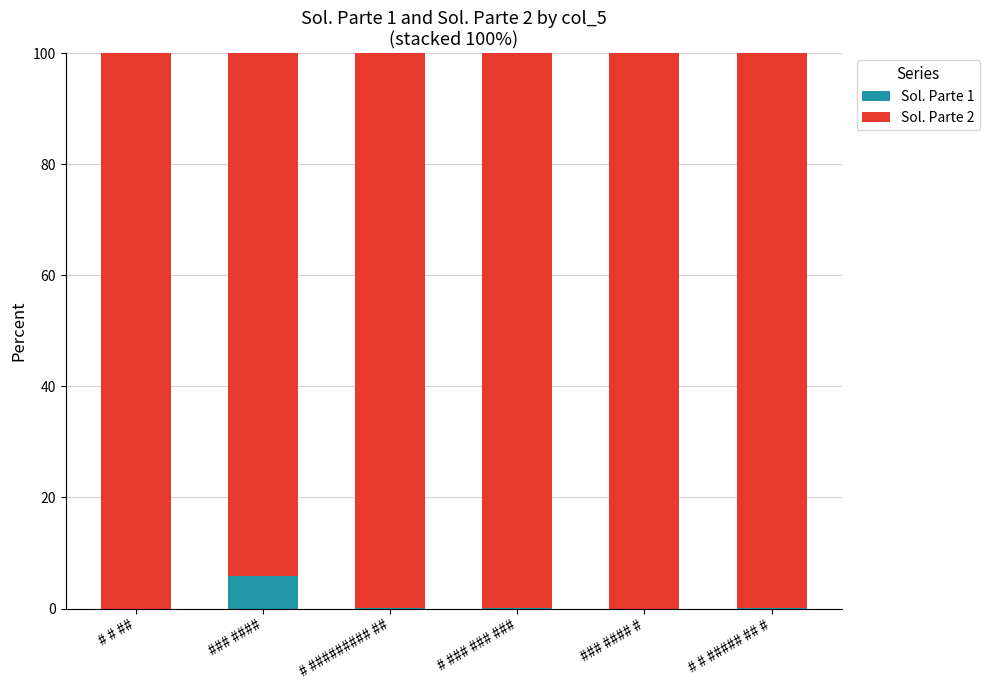

True or false: Sol. Parte 1 has a value of 0.0 at # # ##### ## #.

True